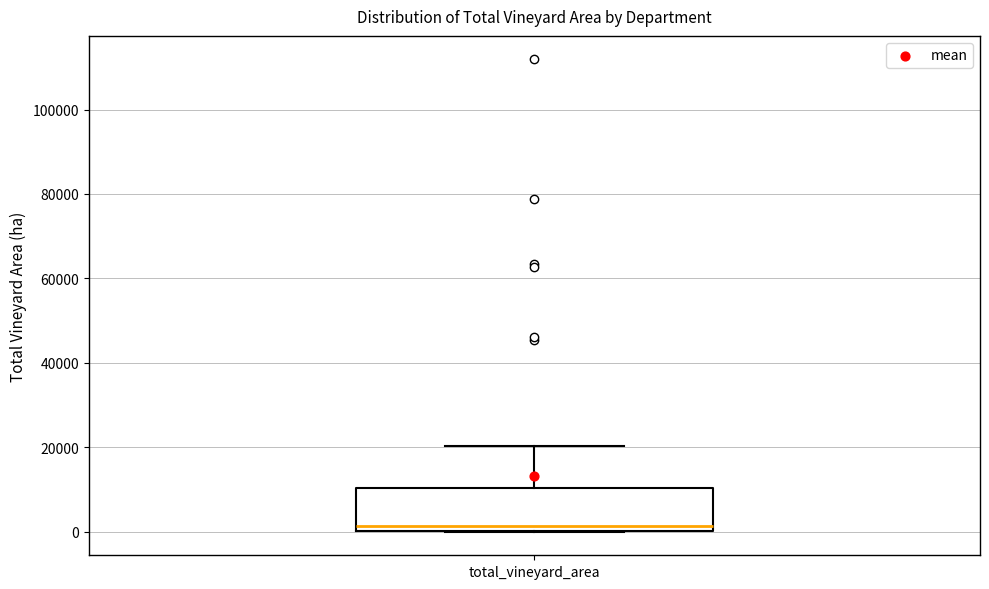

Read this box plot against the y-axis: the position of the median line, the range covered by the box, and the ends of both whiskers. The values are not printed on the chart, so give them approximately, as read against the axis.

median 2000, box 0 to 10000, whiskers 0 to 20000